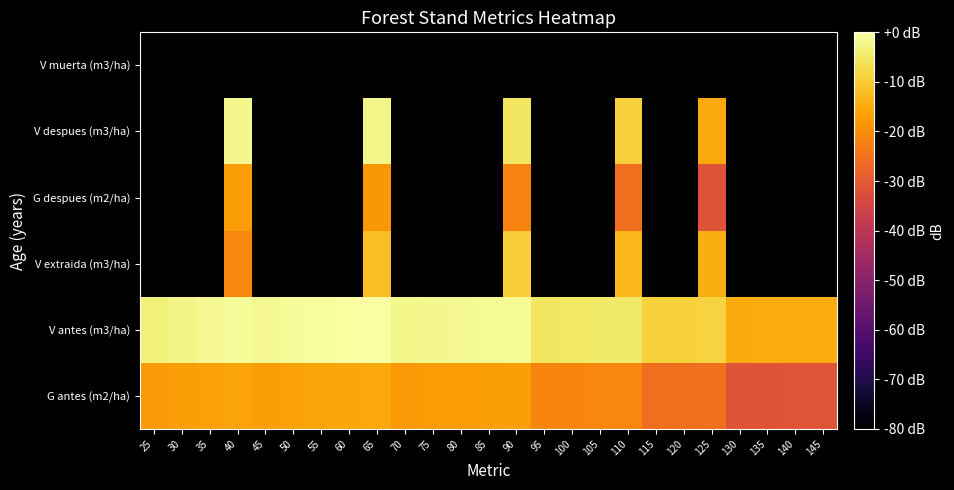

How many series are shown in this chart?

6